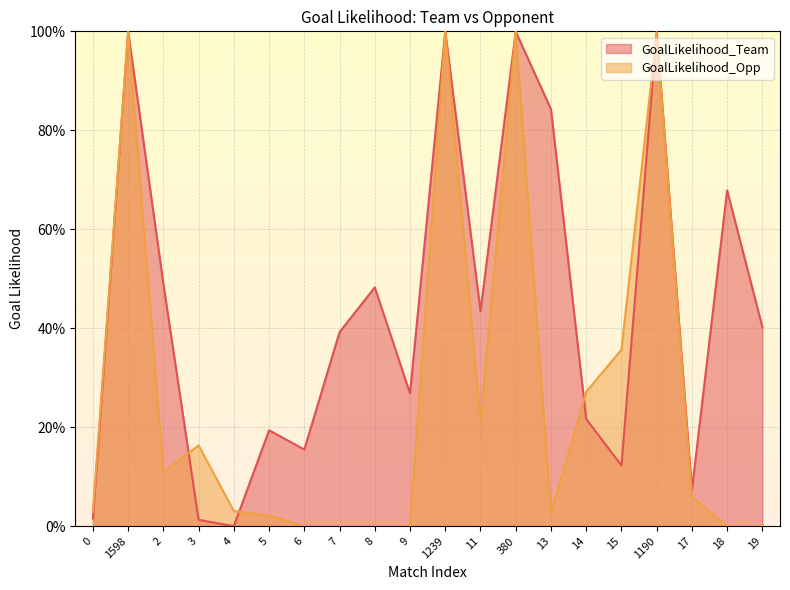

At which label does GoalLikelihood_Team reach its peak?

1598